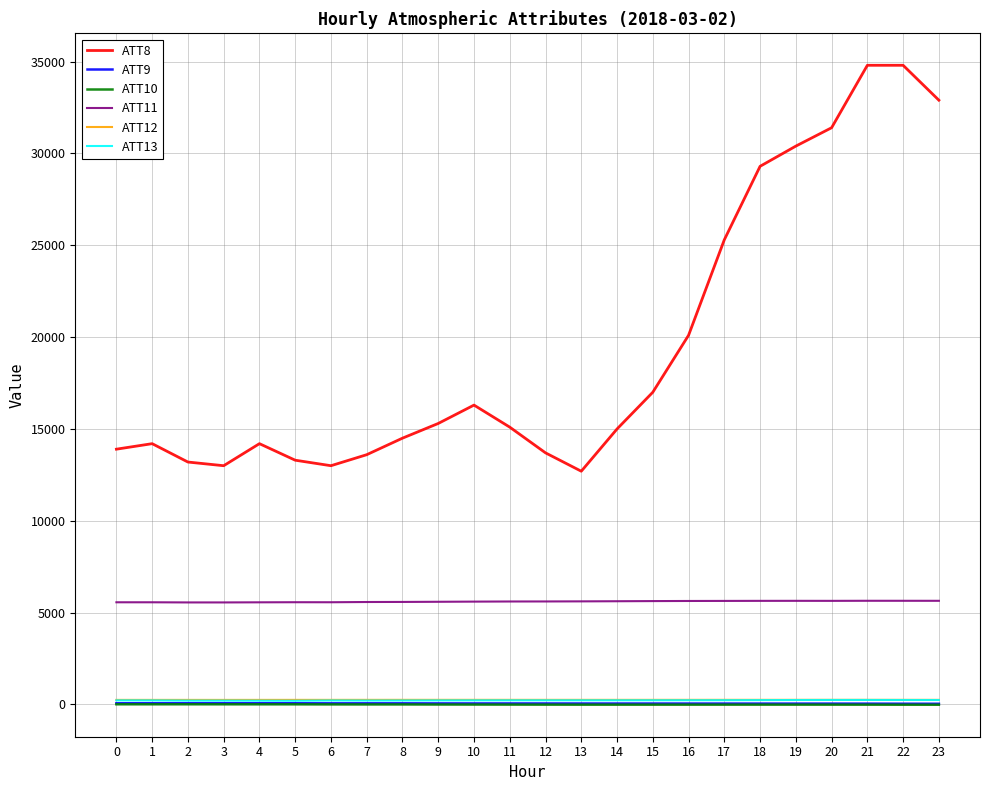

What value does the ATT9 series have at 21?

46.7